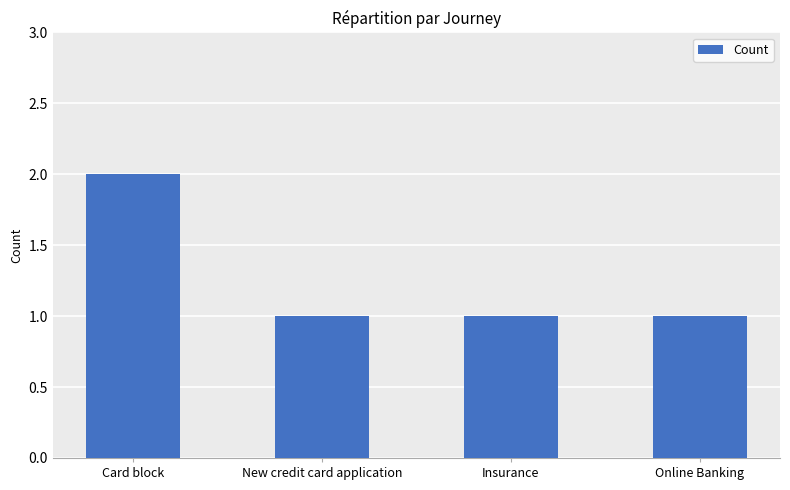

What is the label of the 1st bar from the right?

Online Banking